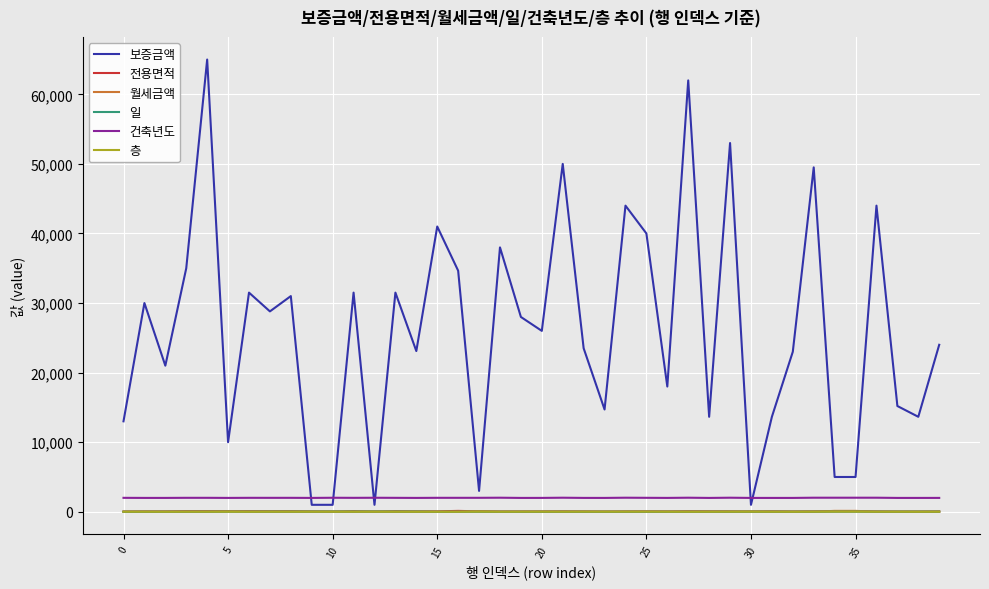

What is the maximum value for 보증금액?

65000.0